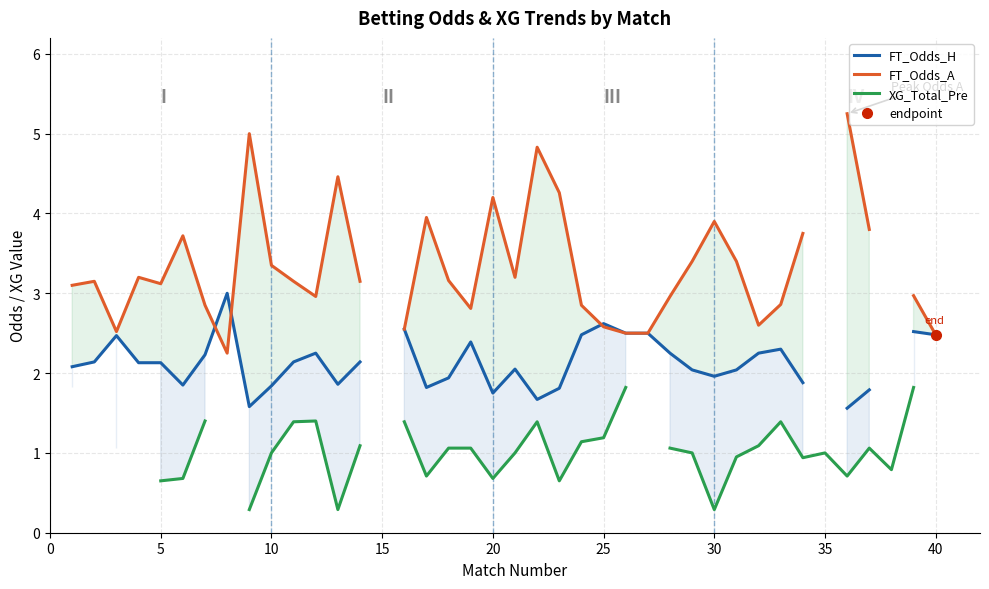

True or false: FT_Odds_H and XG_Total_Pre intersect in this chart.

False